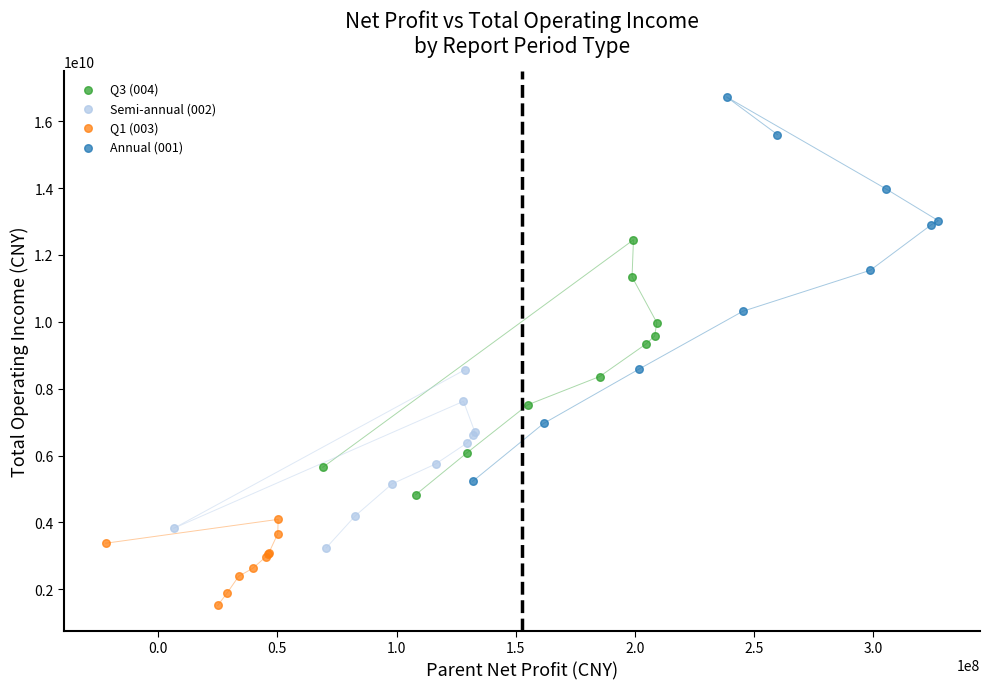

Which series reaches the minimum Y coordinate?

Q1 (003)